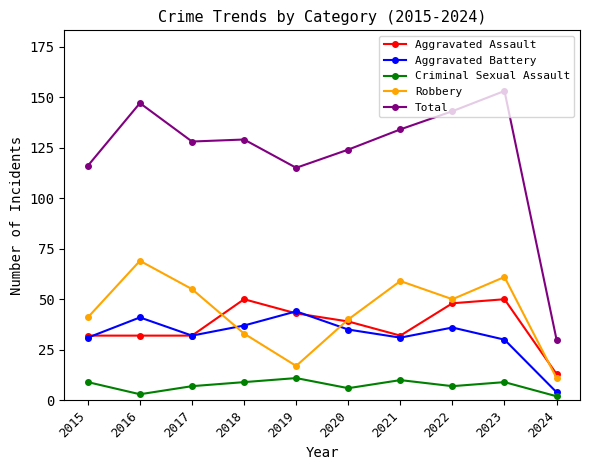

How many data points in Aggravated Assault are less than 39?

5